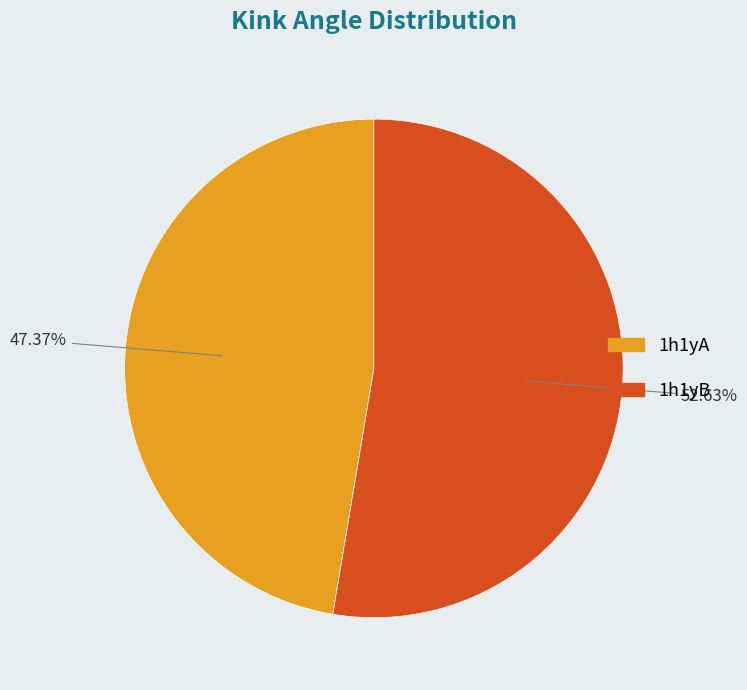

Which slice is the largest?

1h1yB